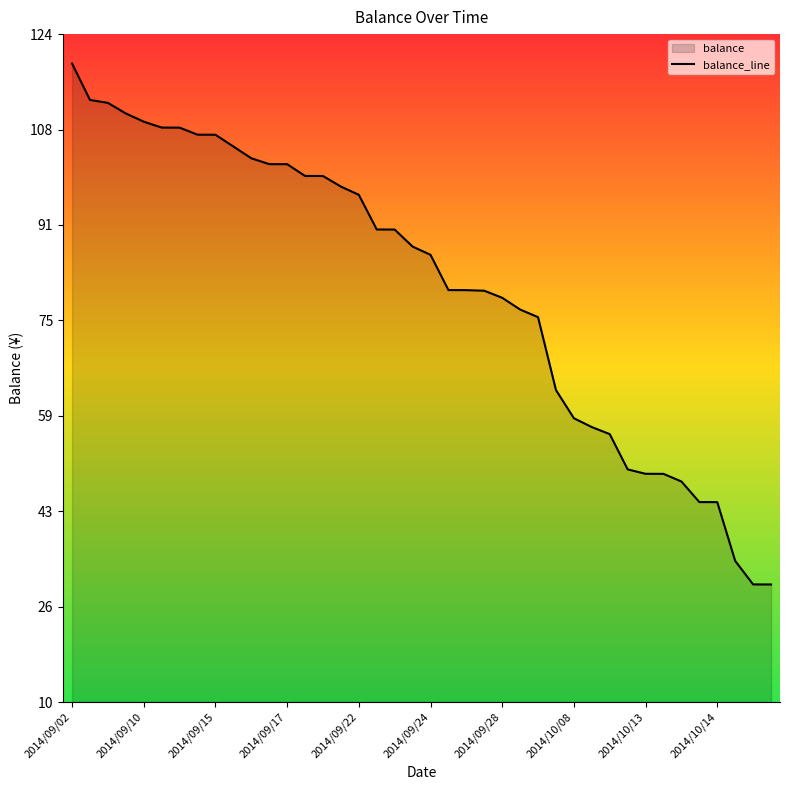

True or false: the data shows 29.1 at 2014/09/22.

False